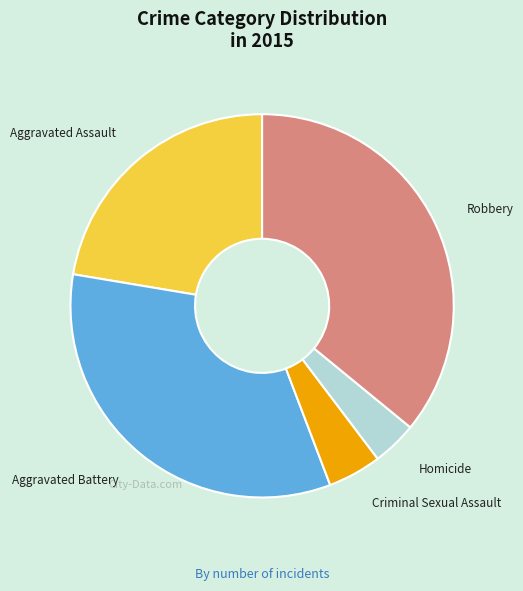

The Robbery slice represents 36% of the pie. True or false?

True